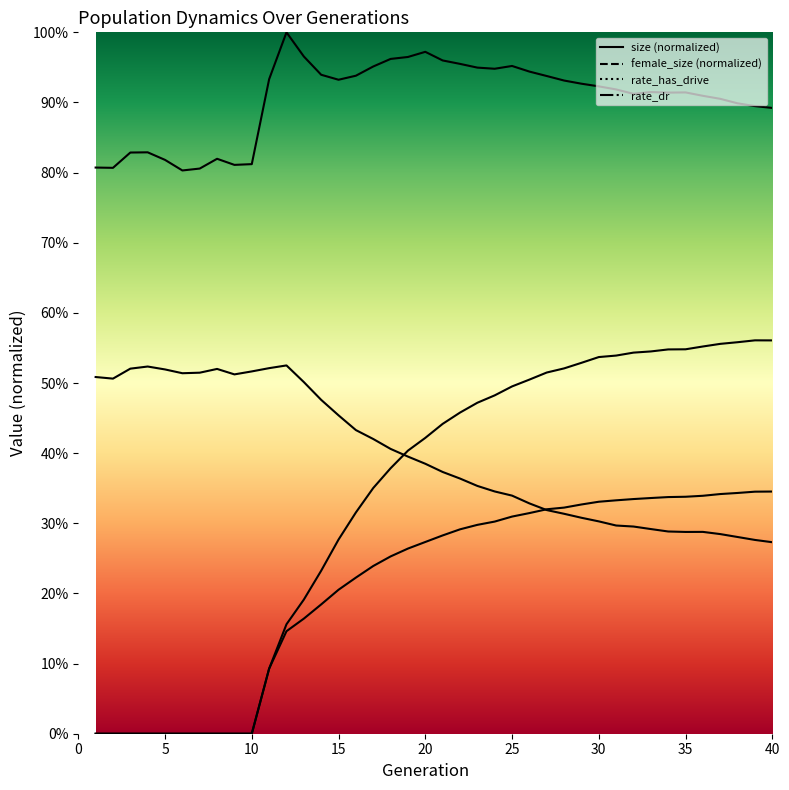

At how many categories does at least one series exceed 0?

40